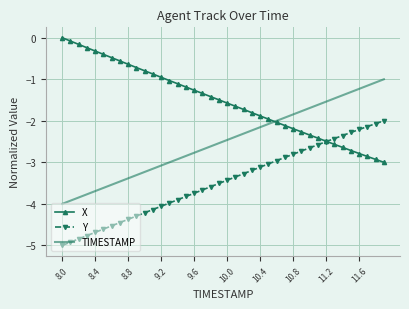

What is the minimum value for Y?

-5.0